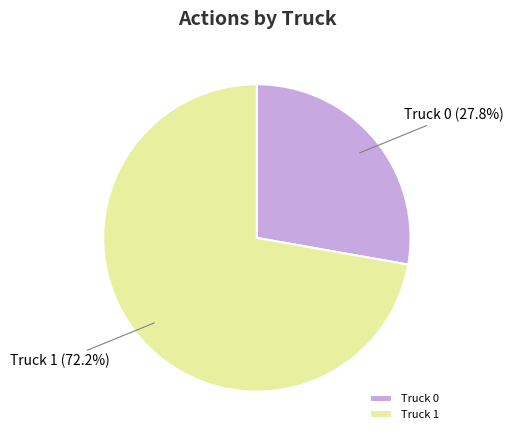

Which category has the biggest portion of the pie?

Truck 1